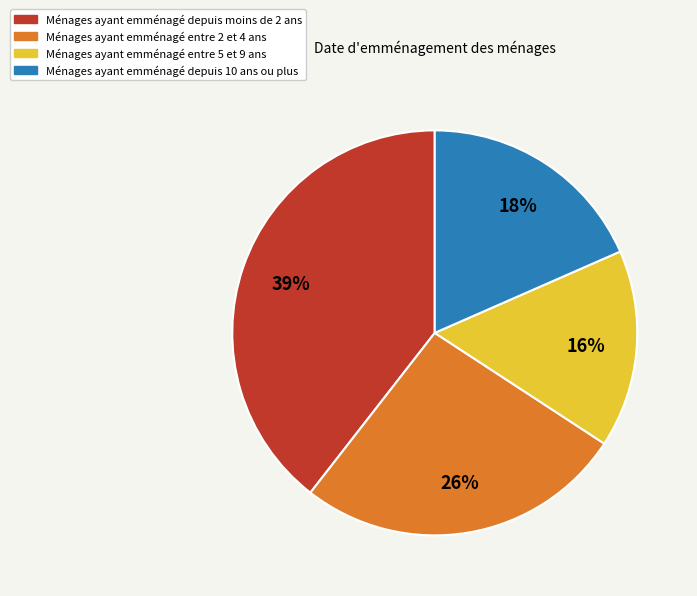

Is there a majority slice in this chart?

No